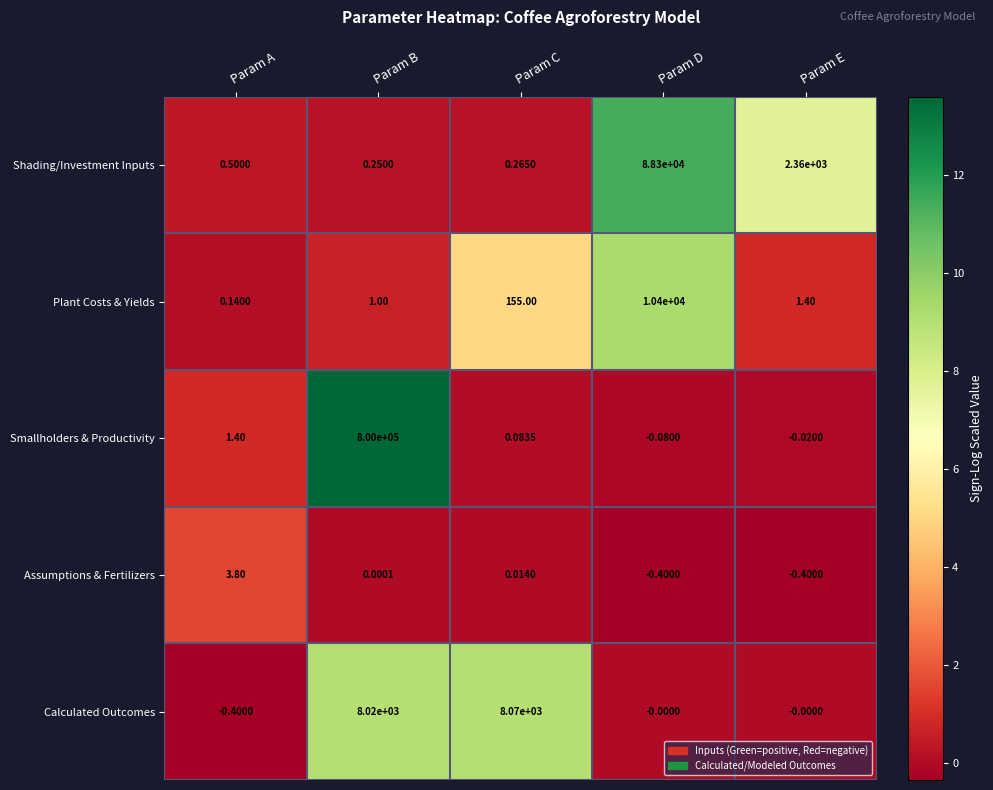

Where does the Smallholders & Productivity series first go above 0?

Param A